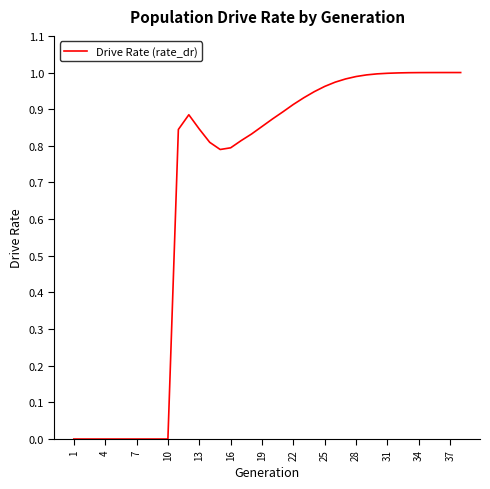

True or false: there are more than 2 points higher than both neighbors.

False